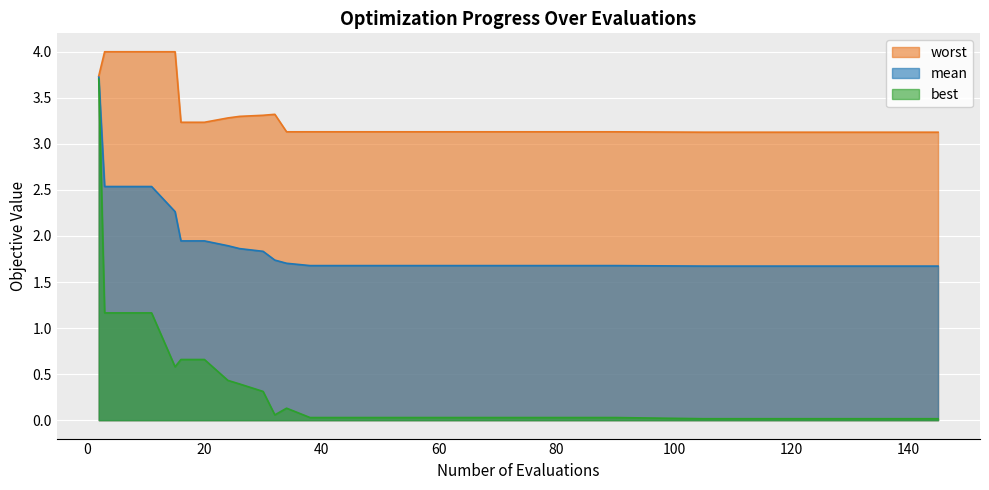

What is the sum of all mean values?

38.3